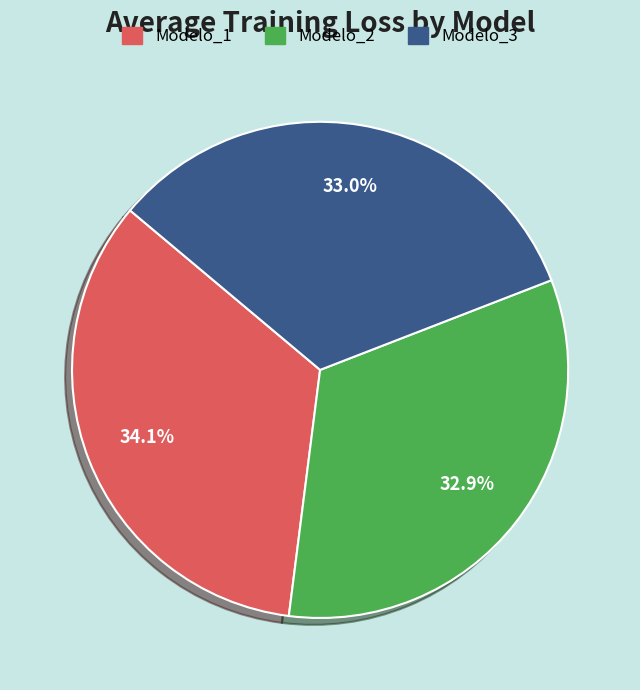

What percentage is the Modelo_3 slice, to the nearest percent?

33%